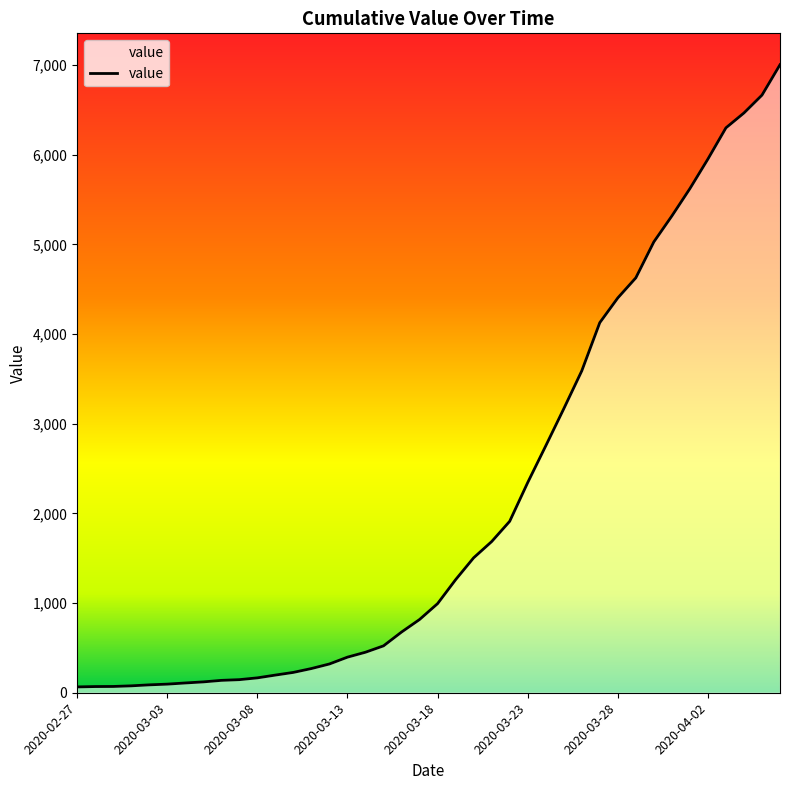

What is the difference between the maximum and minimum values?

6940